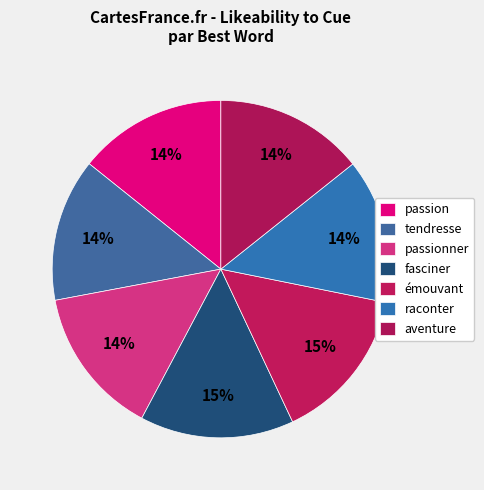

How many slices are in this pie chart?

7